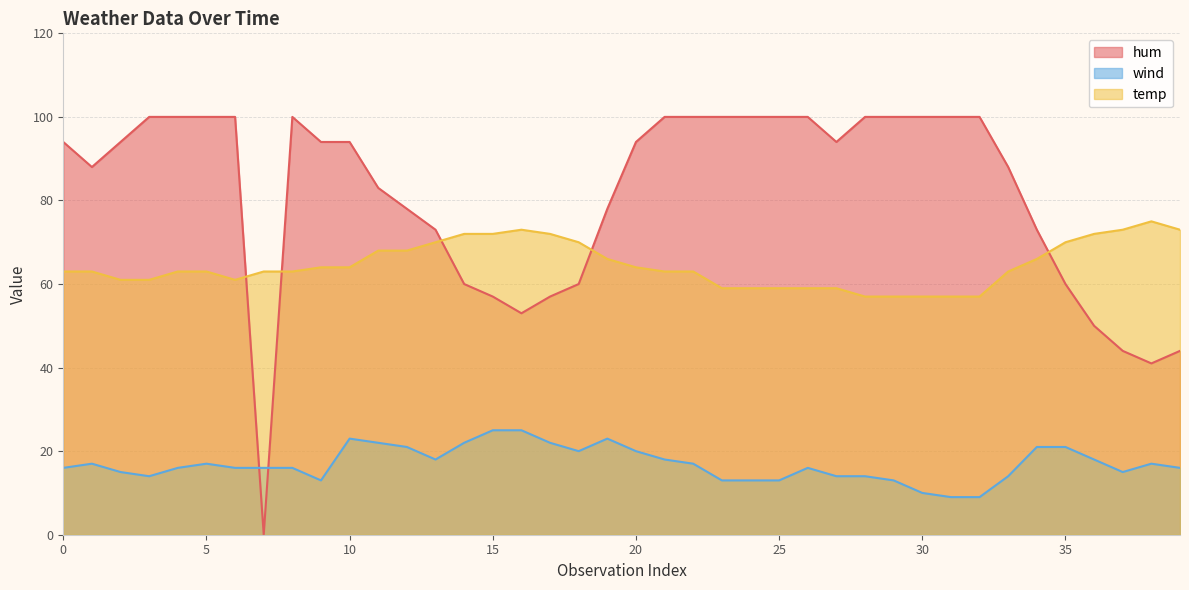

Where is wind nearest to the value 17?

1